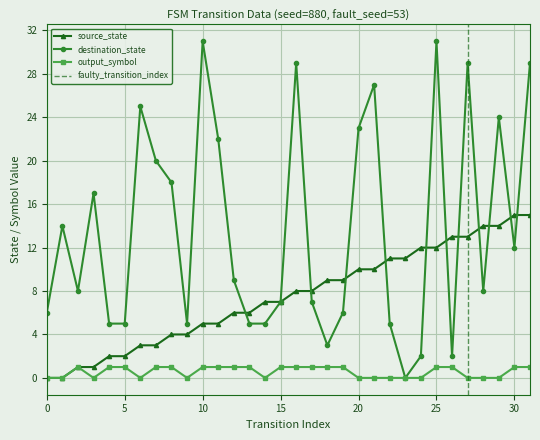

Reading left to right, transcribe all the data shown in this chart.

source_state: 0=0	1=0	2=1	3=1	4=2	5=2	6=3	7=3	8=4	9=4	10=5	11=5	12=6	13=6	14=7	15=7	16=8	17=8	18=9	19=9	20=10	21=10	22=11	23=11	24=12	25=12	26=13	27=13	28=14	29=14	30=15	31=15
destination_state: 0=6	1=14	2=8	3=17	4=5	5=5	6=25	7=20	8=18	9=5	10=31	11=22	12=9	13=5	14=5	15=7	16=29	17=7	18=3	19=6	20=23	21=27	22=5	23=0	24=2	25=31	26=2	27=29	28=8	29=24	30=12	31=29
output_symbol: 0=0	1=0	2=1	3=0	4=1	5=1	6=0	7=1	8=1	9=0	10=1	11=1	12=1	13=1	14=0	15=1	16=1	17=1	18=1	19=1	20=0	21=0	22=0	23=0	24=0	25=1	26=1	27=0	28=0	29=0	30=1	31=1